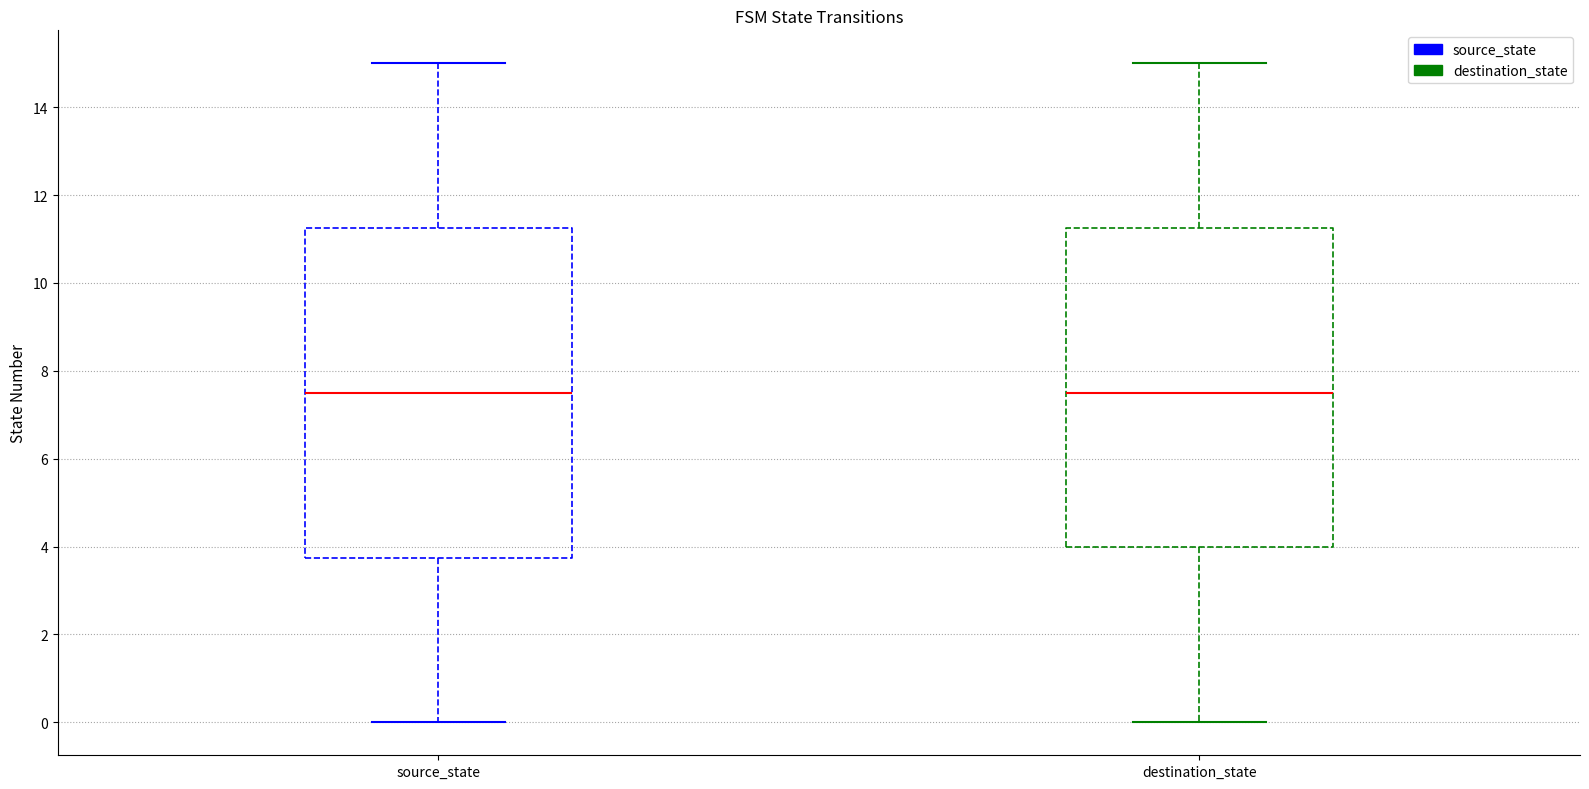

Which box is the tallest, from its lower edge to its upper edge?

source_state